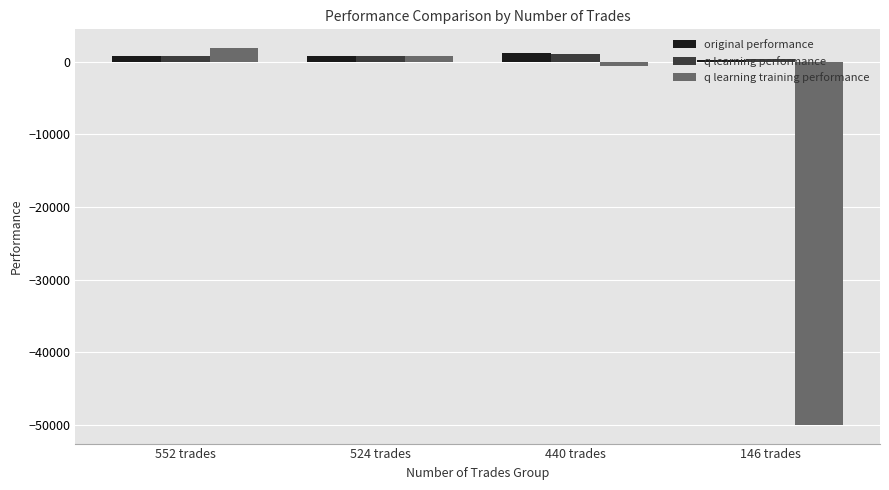

What position from the right is 440 trades?

2